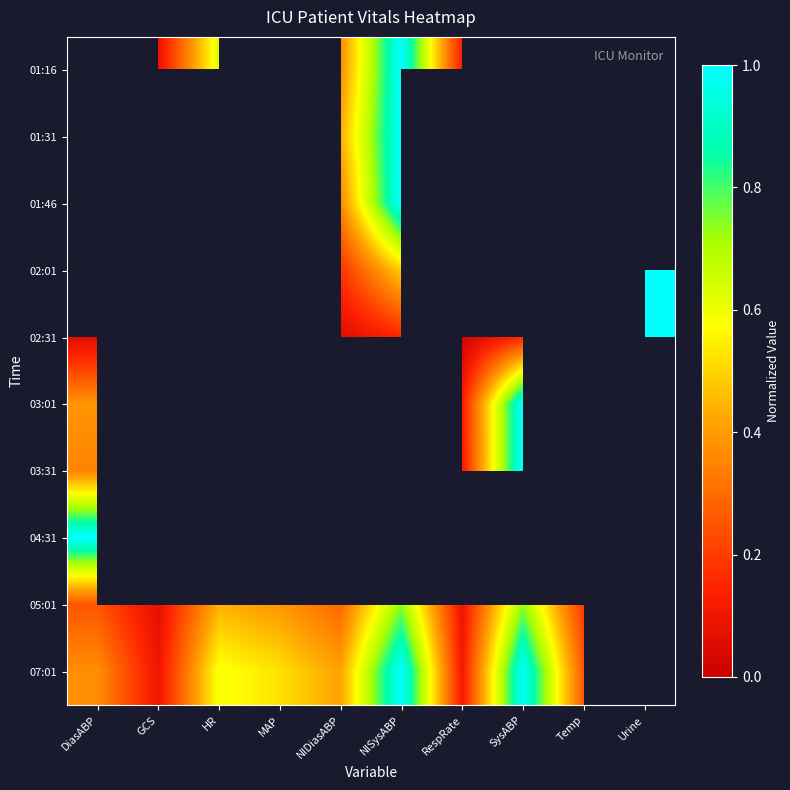

Is the value of 07:01 at Urine greater than the value of 01:16 at DiasABP?

No